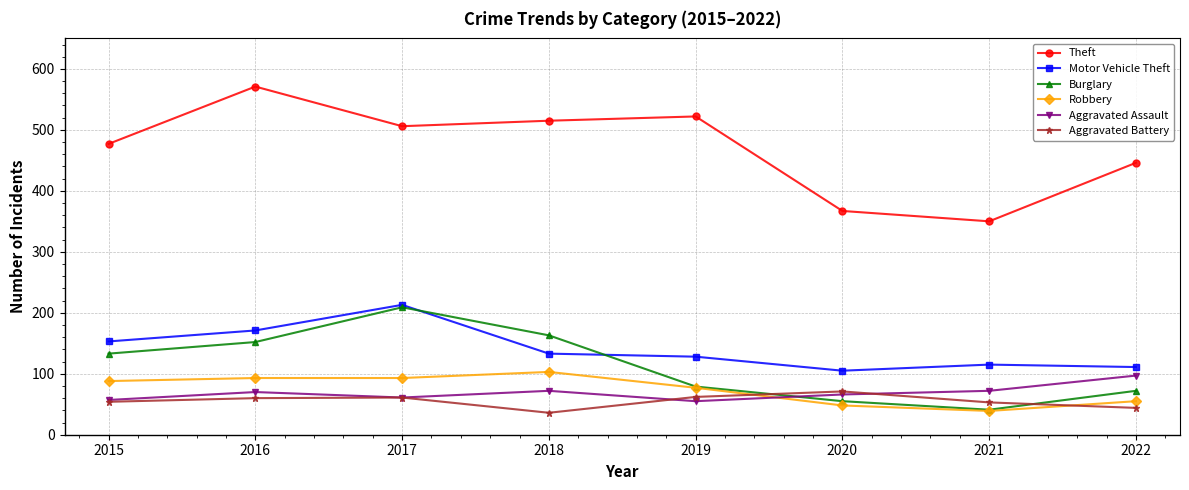

What is the average value of the Aggravated Assault series?

69